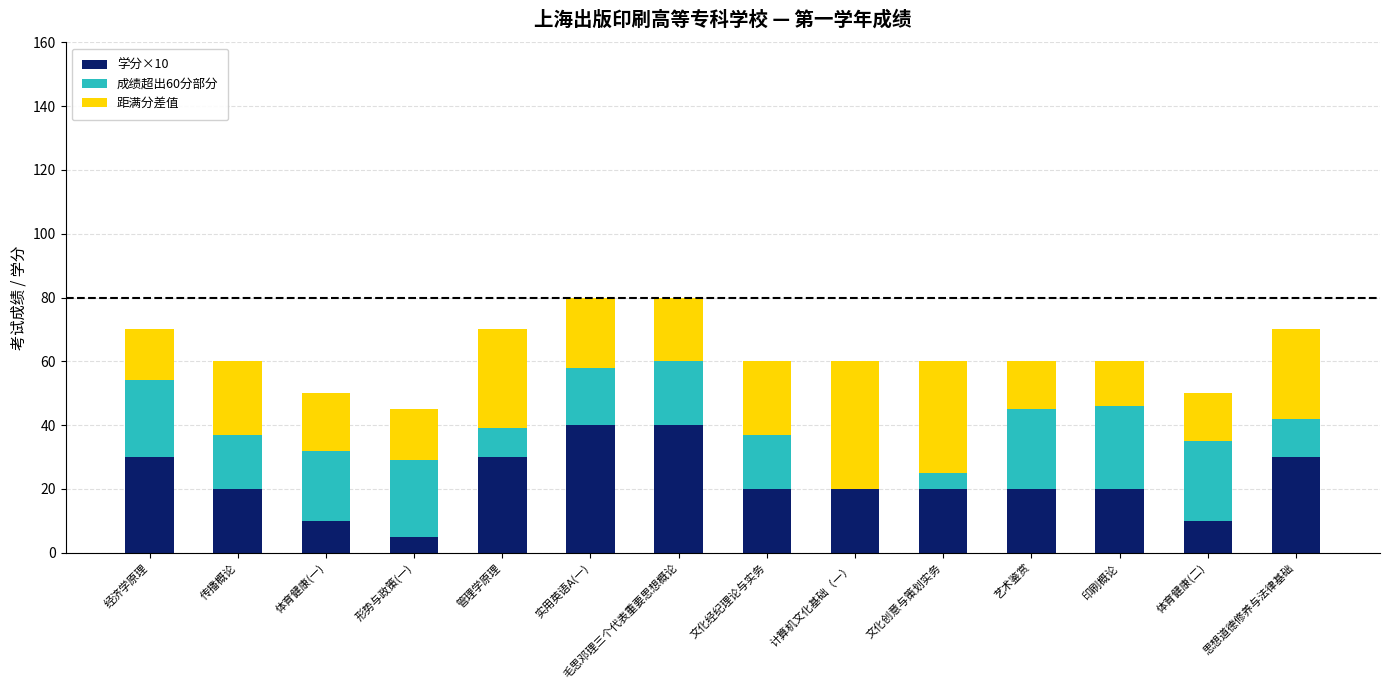

What is the total value across all series at 思想道德修养与法律基础?

70